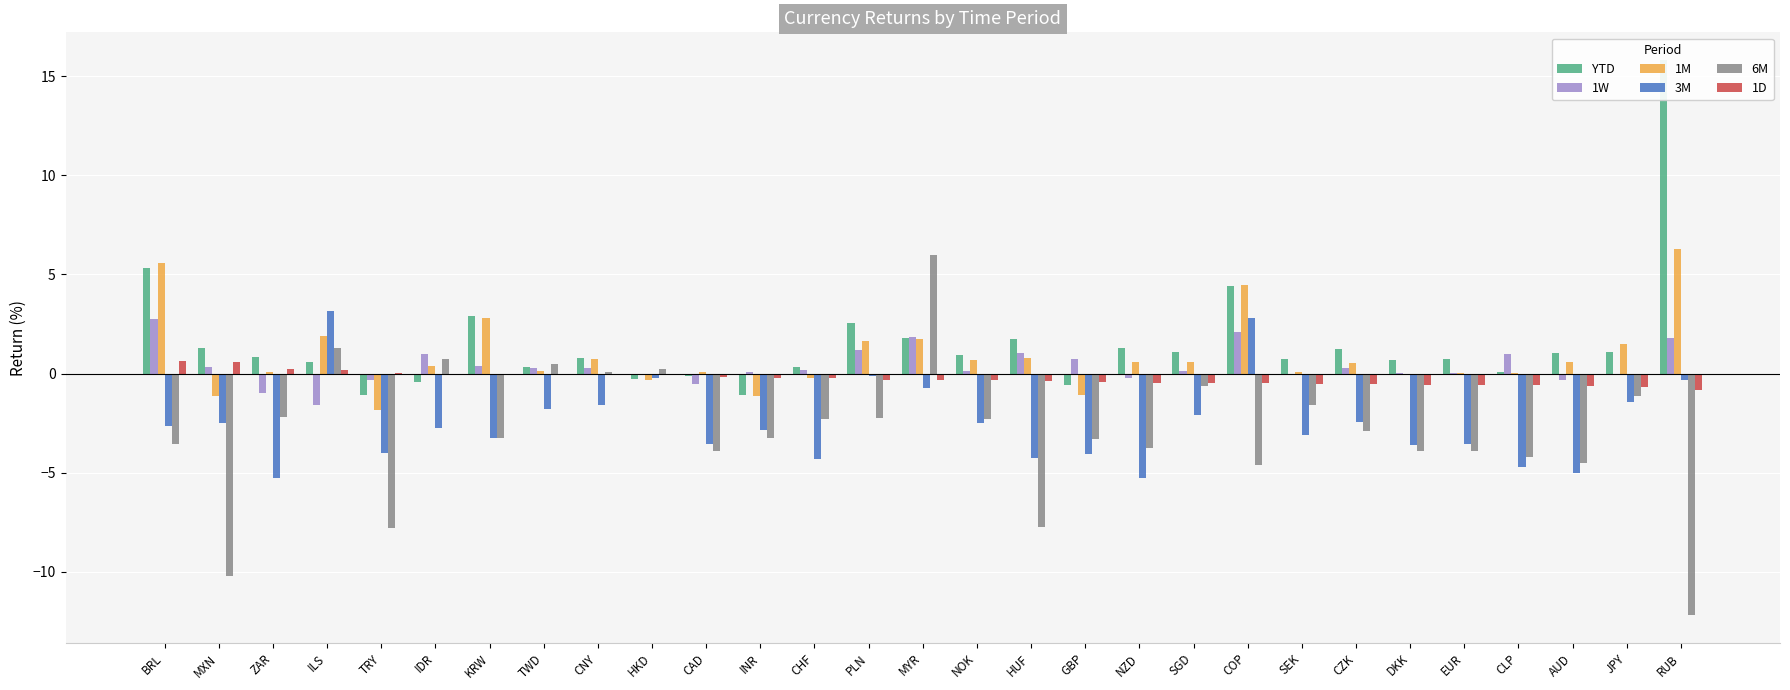

Is the value of 3M at COP greater than the value of YTD at NOK?

Yes